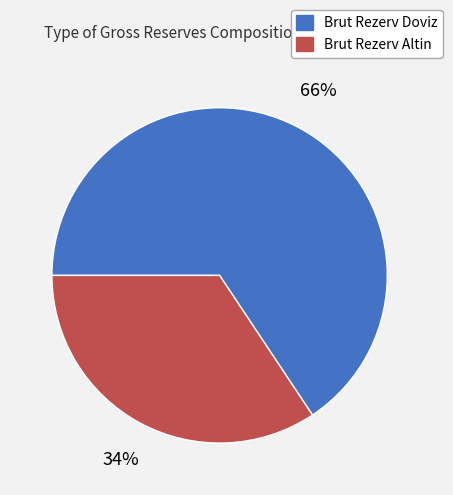

Do Brut Rezerv Altin and Brut Rezerv Doviz together represent more than half of the pie?

Yes